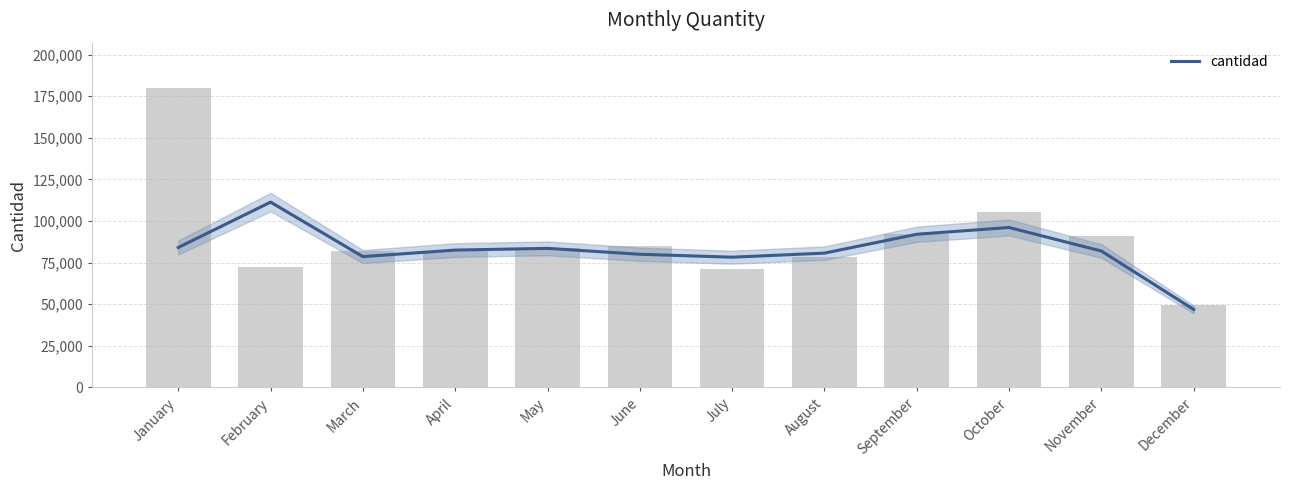

Where is the data nearest to the value 79108?

March